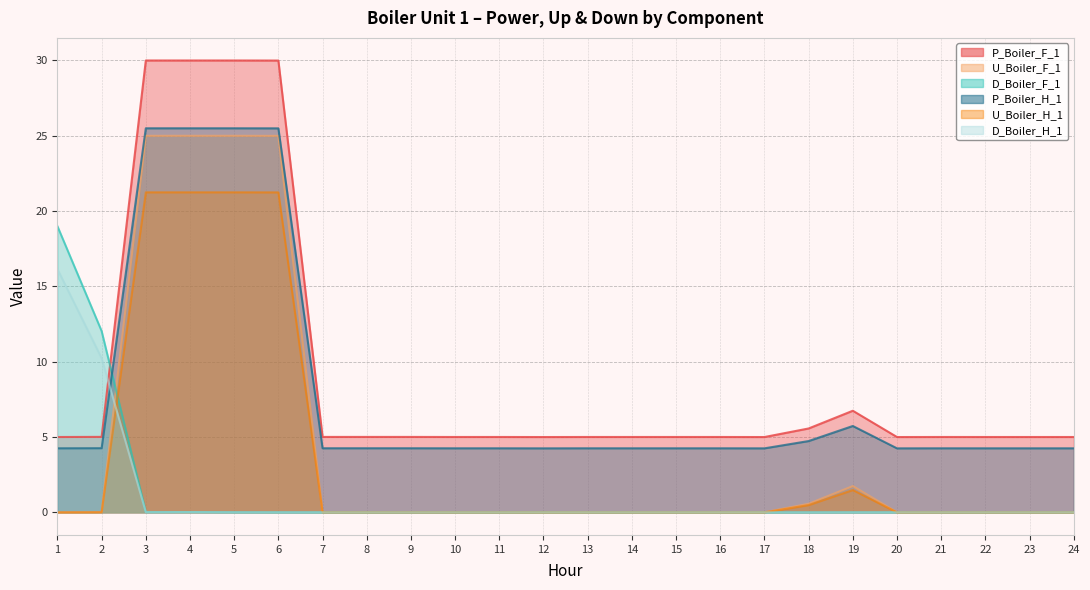

Which series has the largest total across all categories?

P_Boiler_F_1